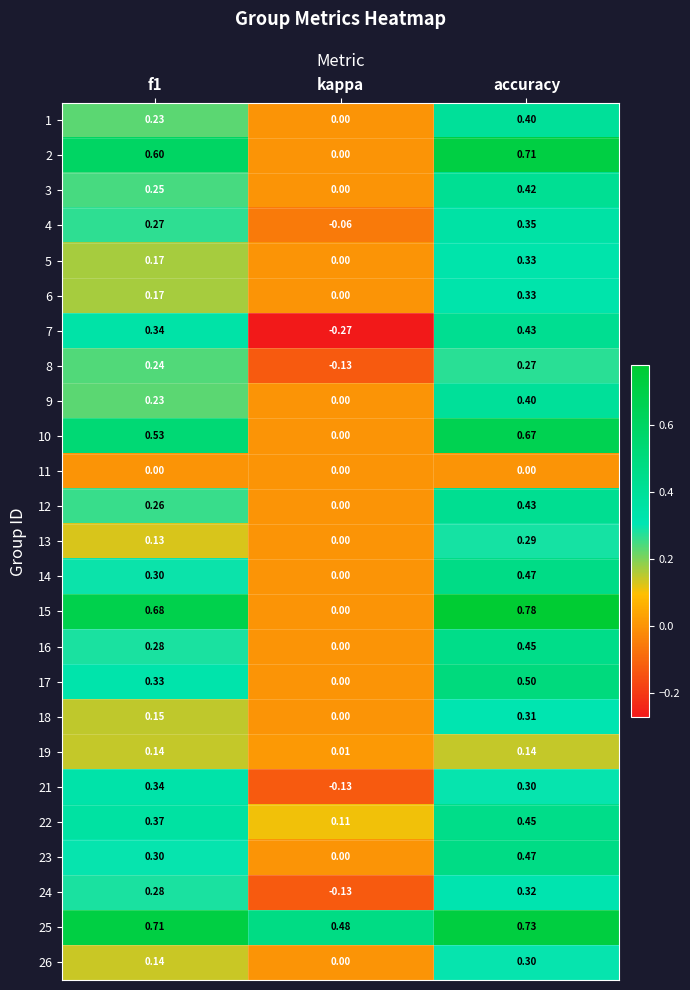

At which label is 16 closest to 0?

kappa